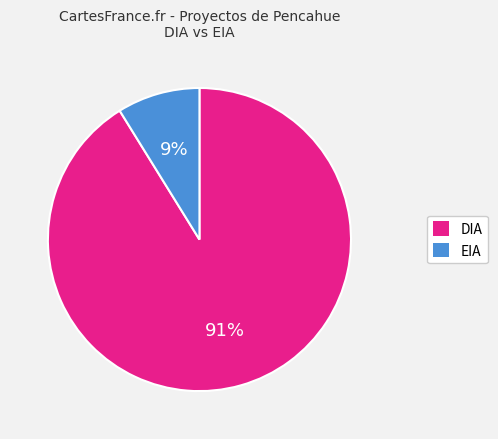

The EIA slice represents 1% of the pie. True or false?

False